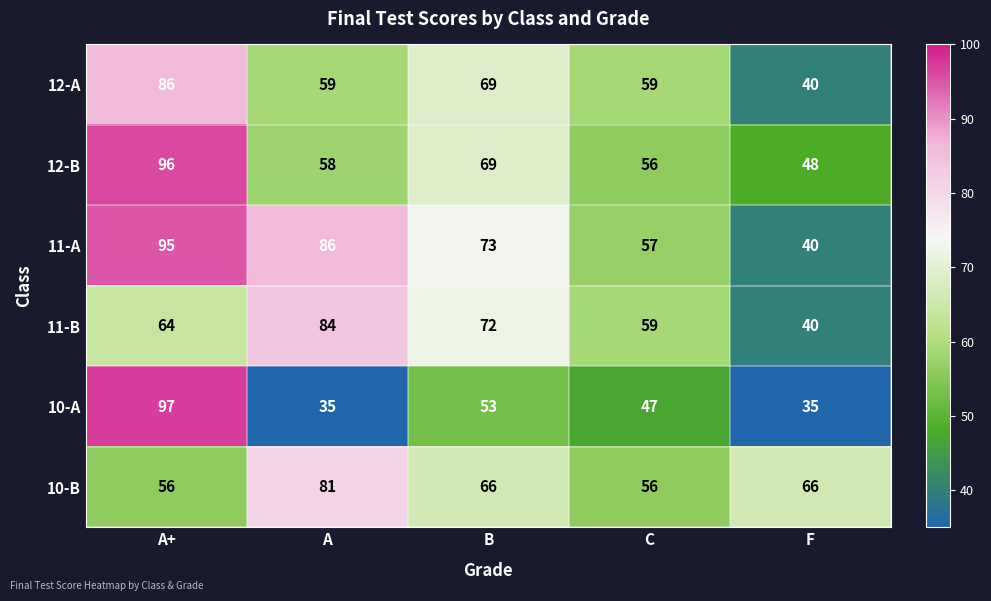

What is the minimum value shown in the chart?

35